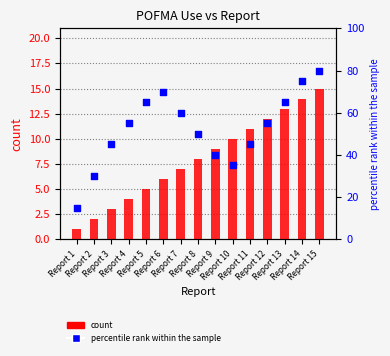

Which series has the widest spread of Y values?

percentile rank within the sample